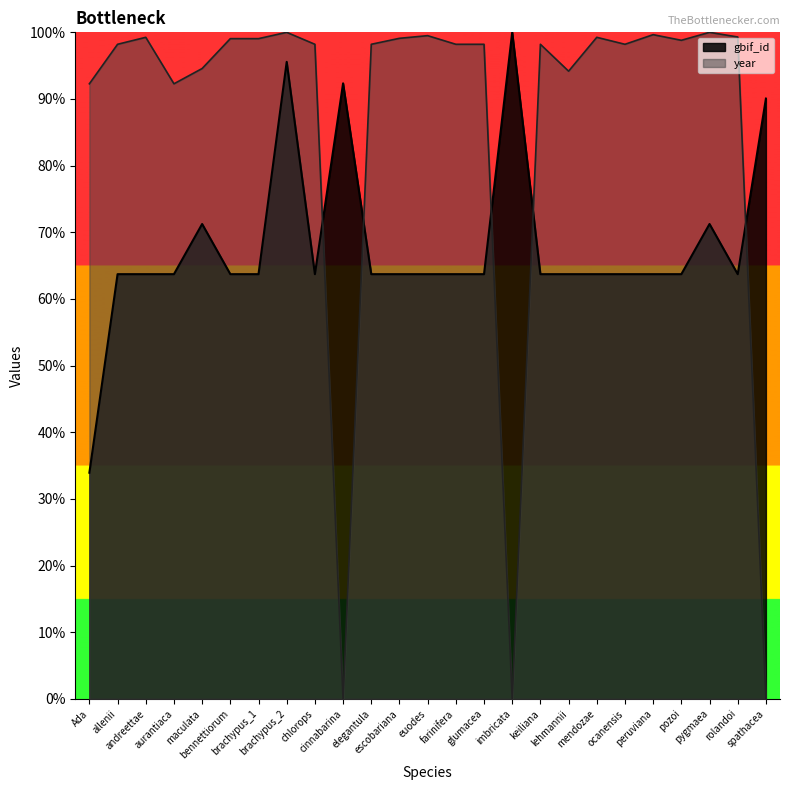

Count the number of categories in the chart.

25